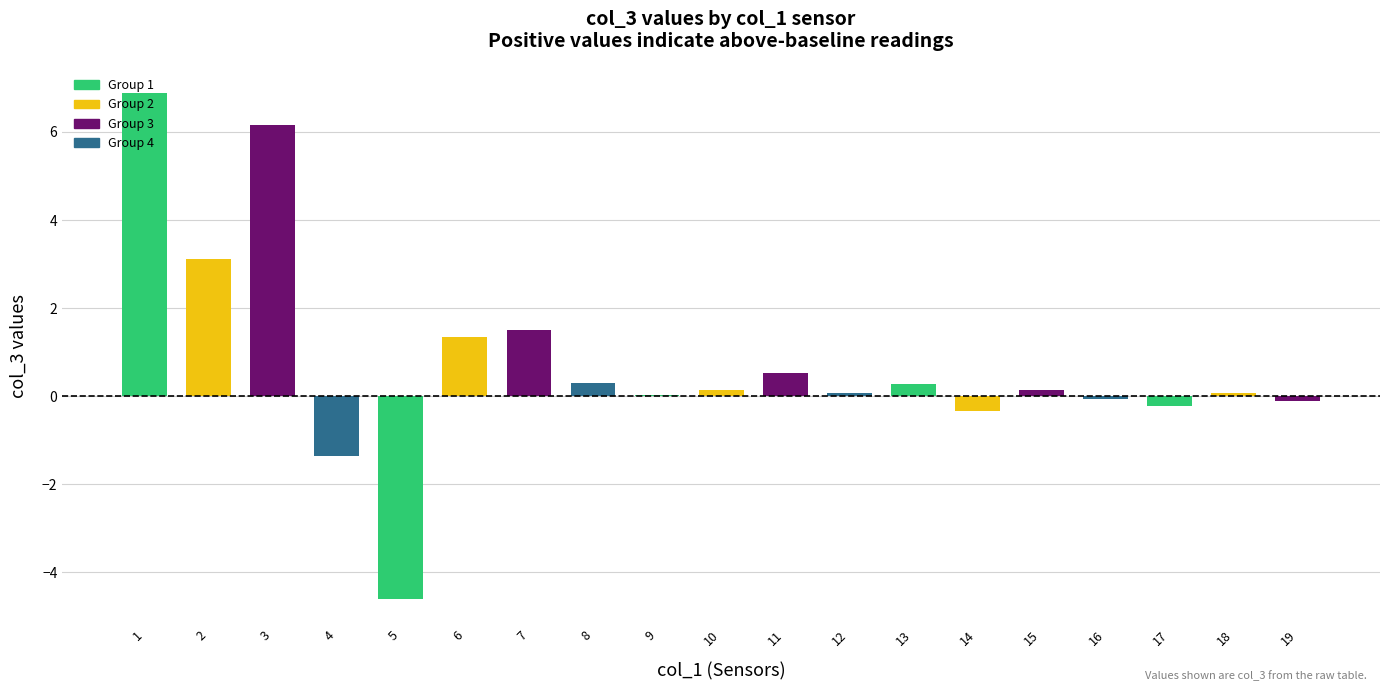

The chart shows a value of -0.1 at 19. True or false?

True